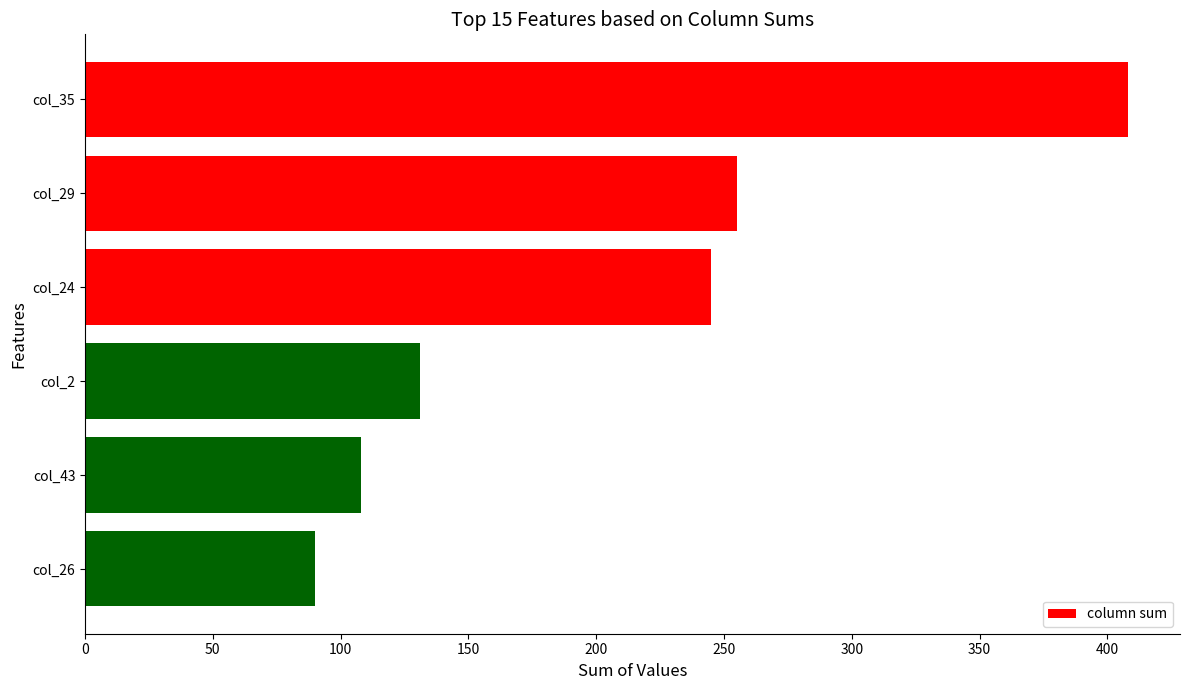

Is it true that the value at col_29 is 255?

True